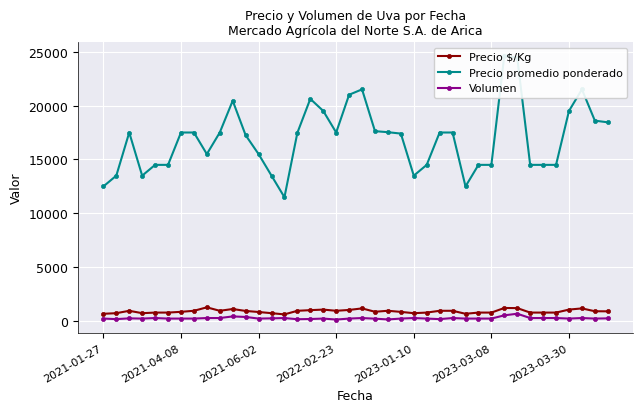

True or false: Volumen has more than 1 interior local peaks.

True